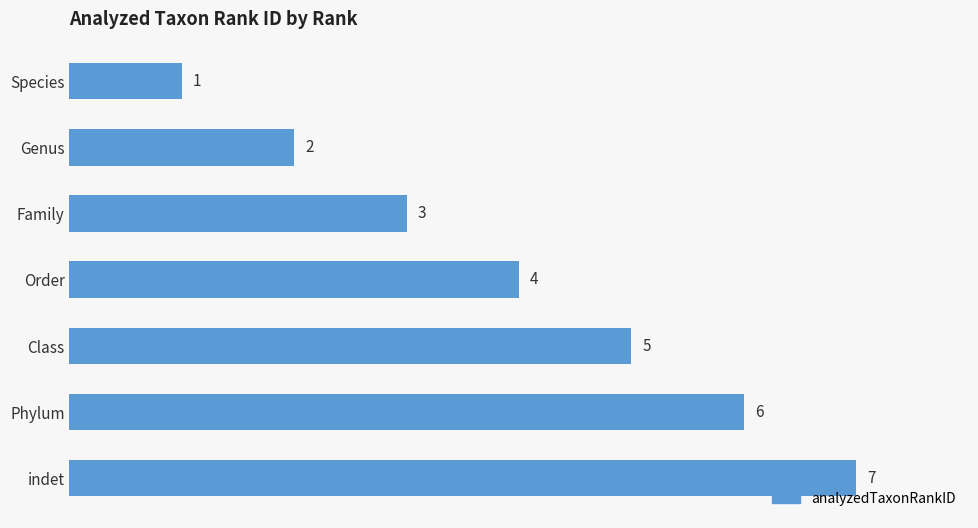

Is it true that the value at Species is 1?

True